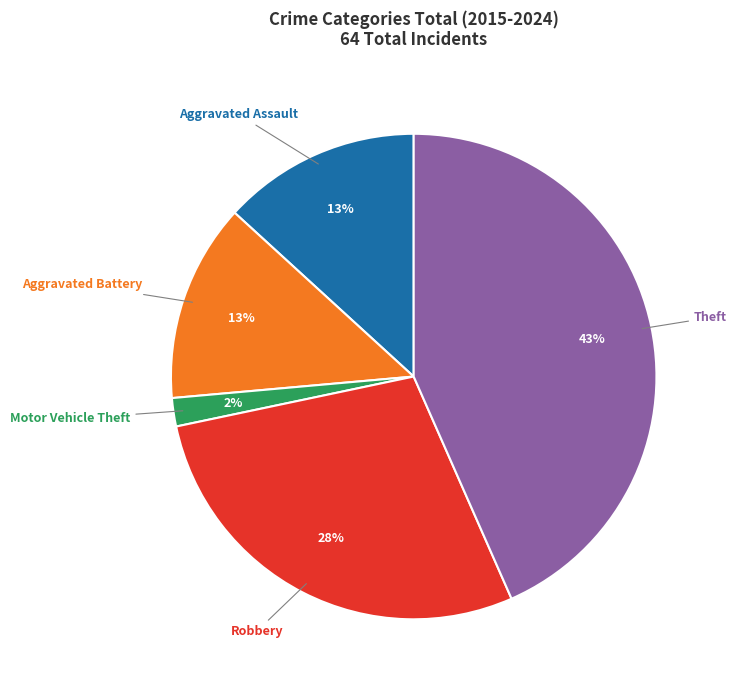

Which has a higher value, Aggravated Assault or Motor Vehicle Theft?

Aggravated Assault